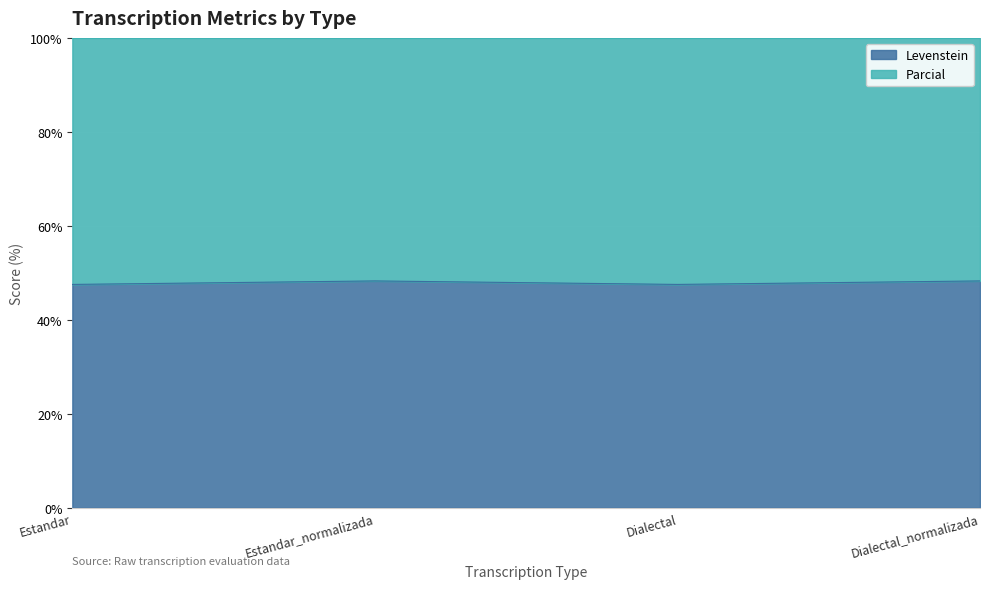

Which has a higher value, Dialectal or Dialectal_normalizada?

Dialectal_normalizada